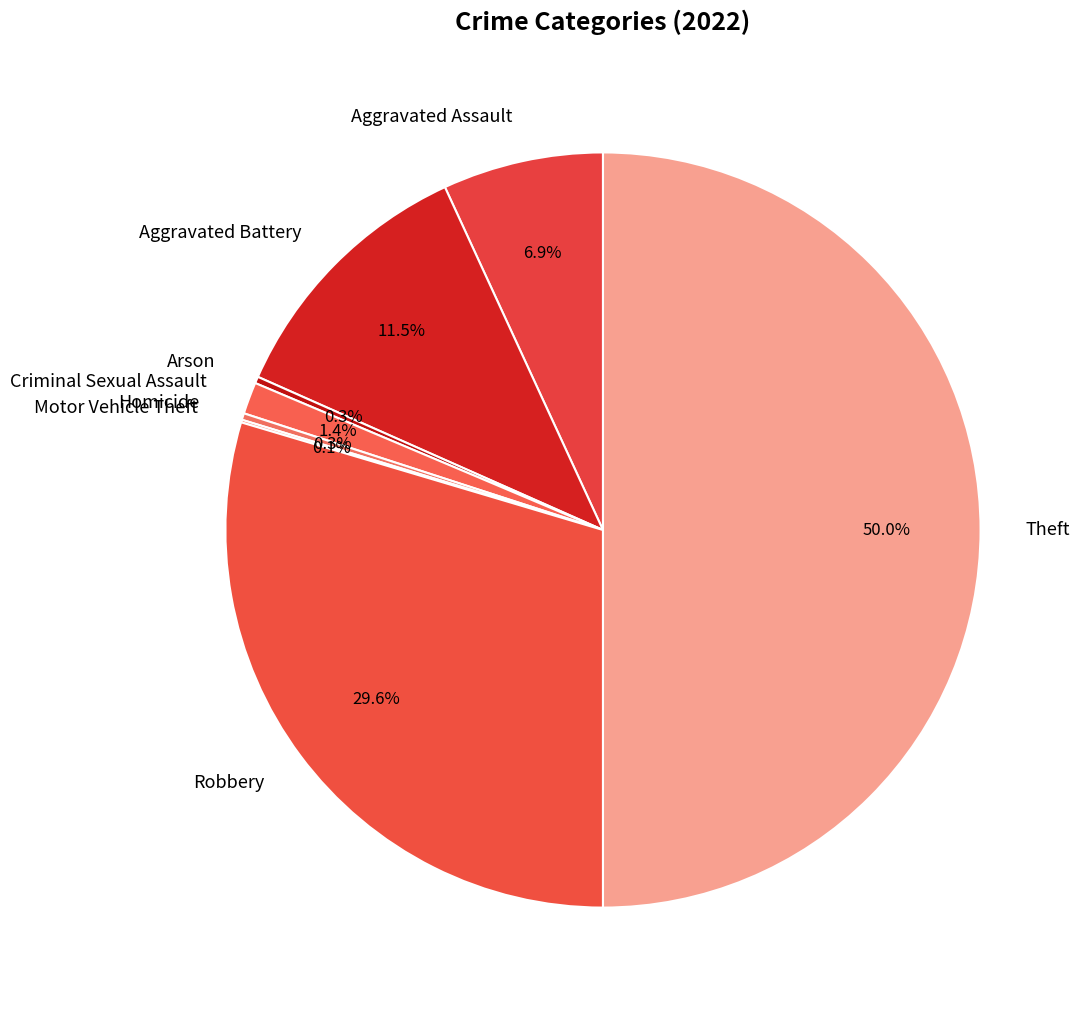

Which category has the biggest portion of the pie?

Theft